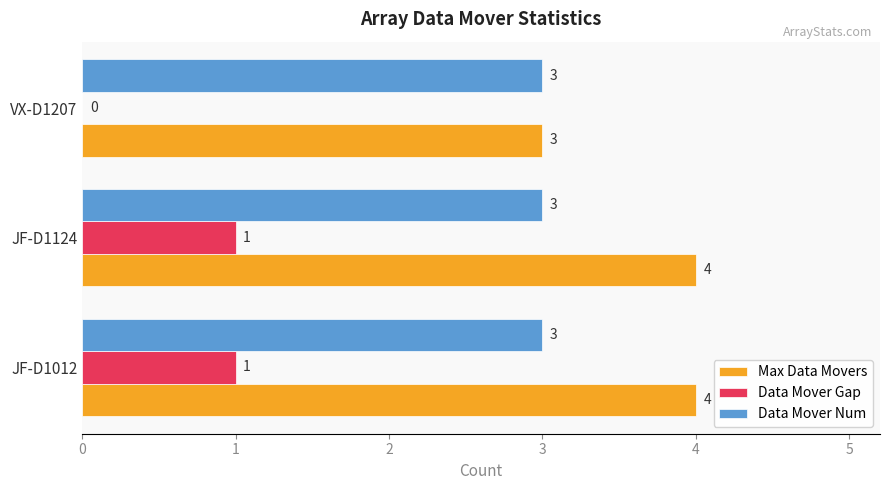

At which label is Data Mover Gap closest to 0?

VX-D1207